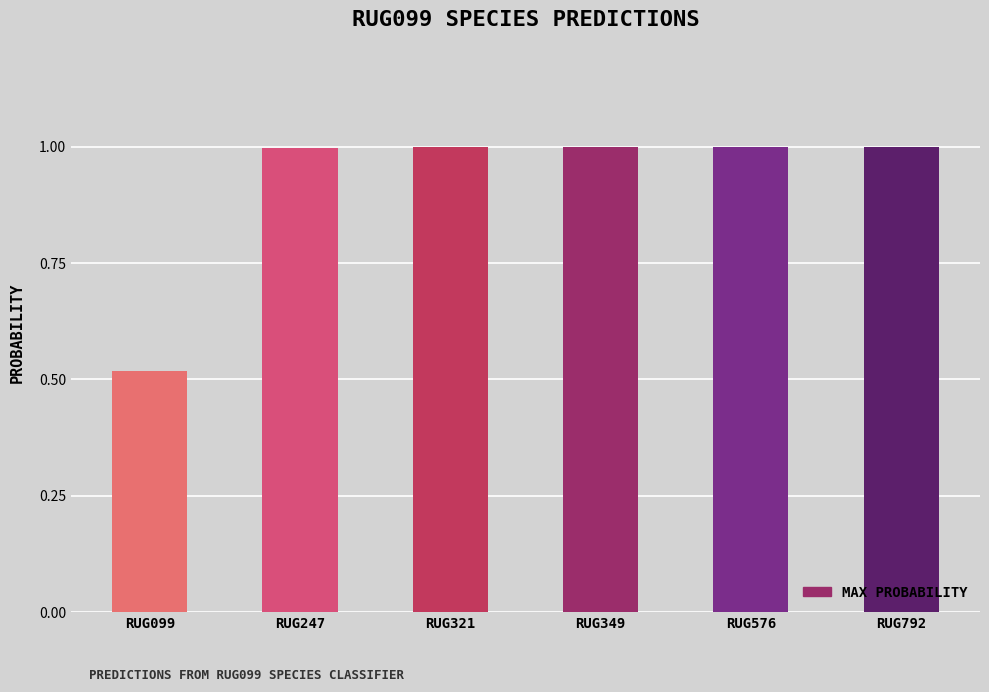

What is the value of the 6th bar from the left?

1.0